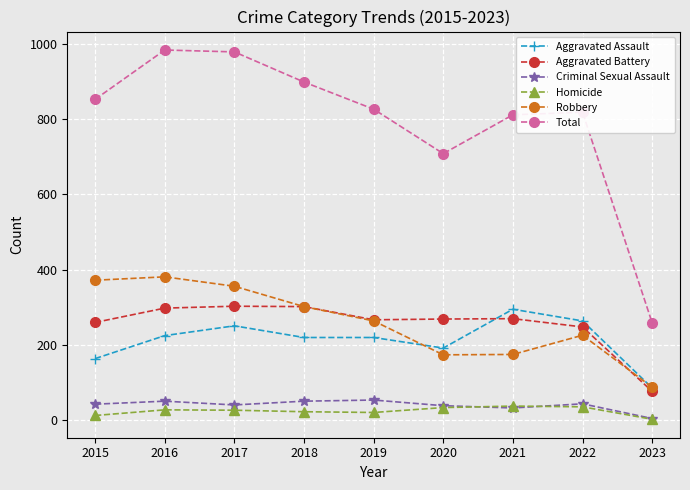

What is the value of the Aggravated Assault point at the 3rd from the left?

251